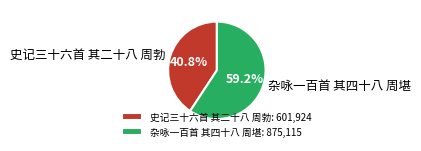

What percentage is the 杂咏一百首 其四十八 周堪 slice, to the nearest percent?

59%